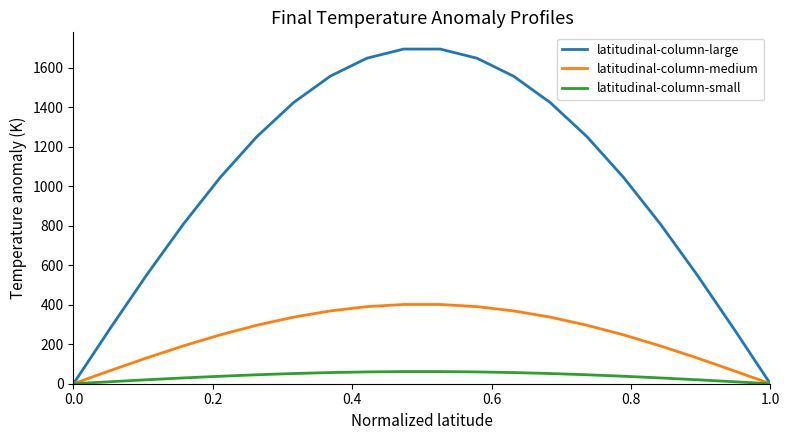

Which series has the widest spread of values?

latitudinal-column-large